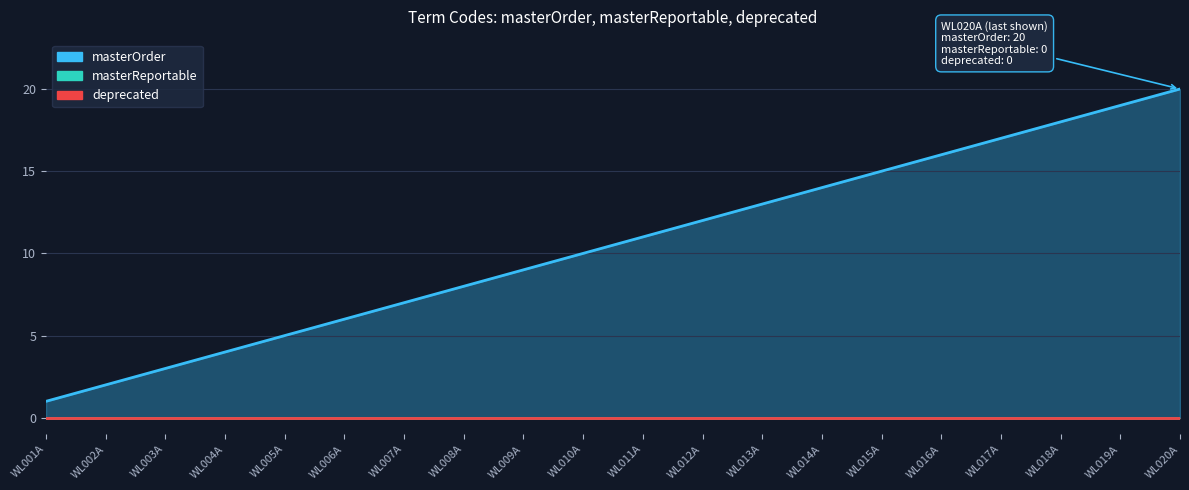

Which has a higher value, WL003A or WL005A?

WL005A